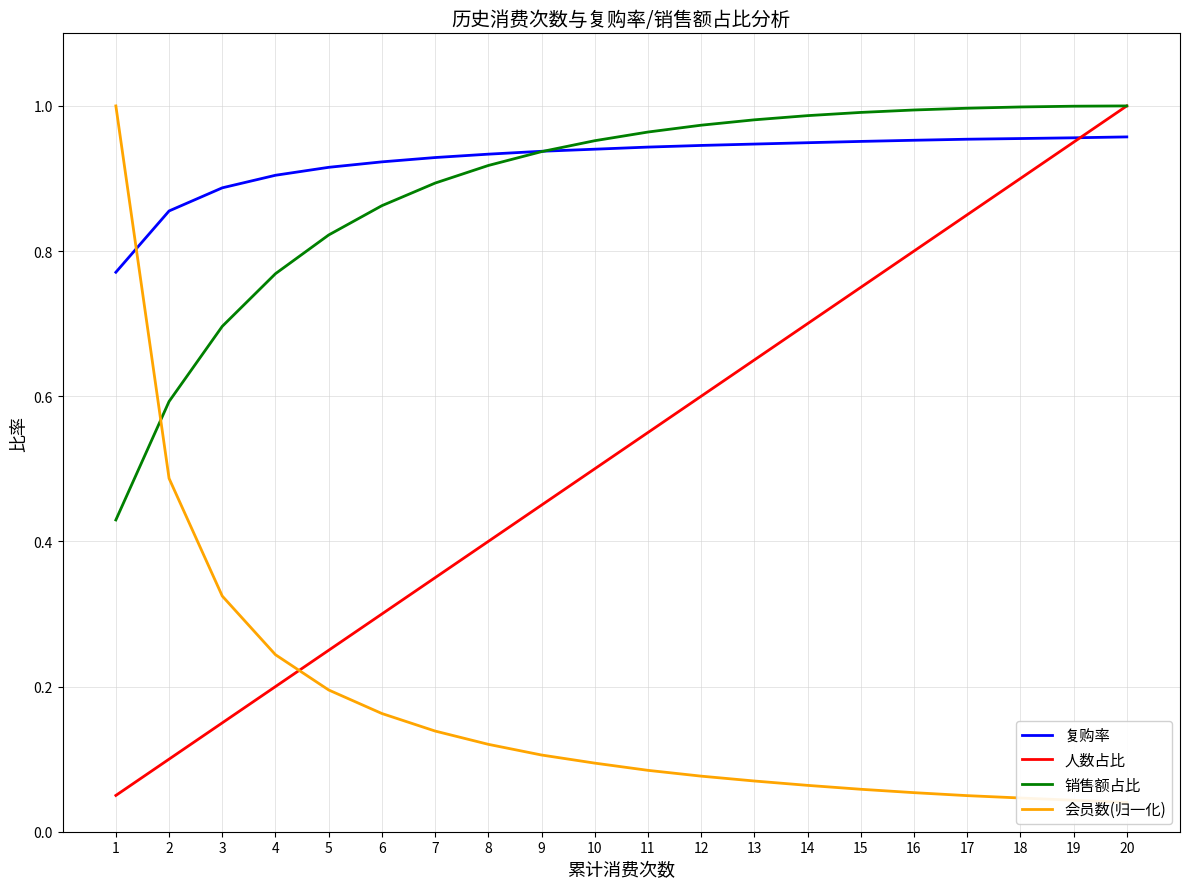

Read the 会员数(归一化) value at 6.

0.2